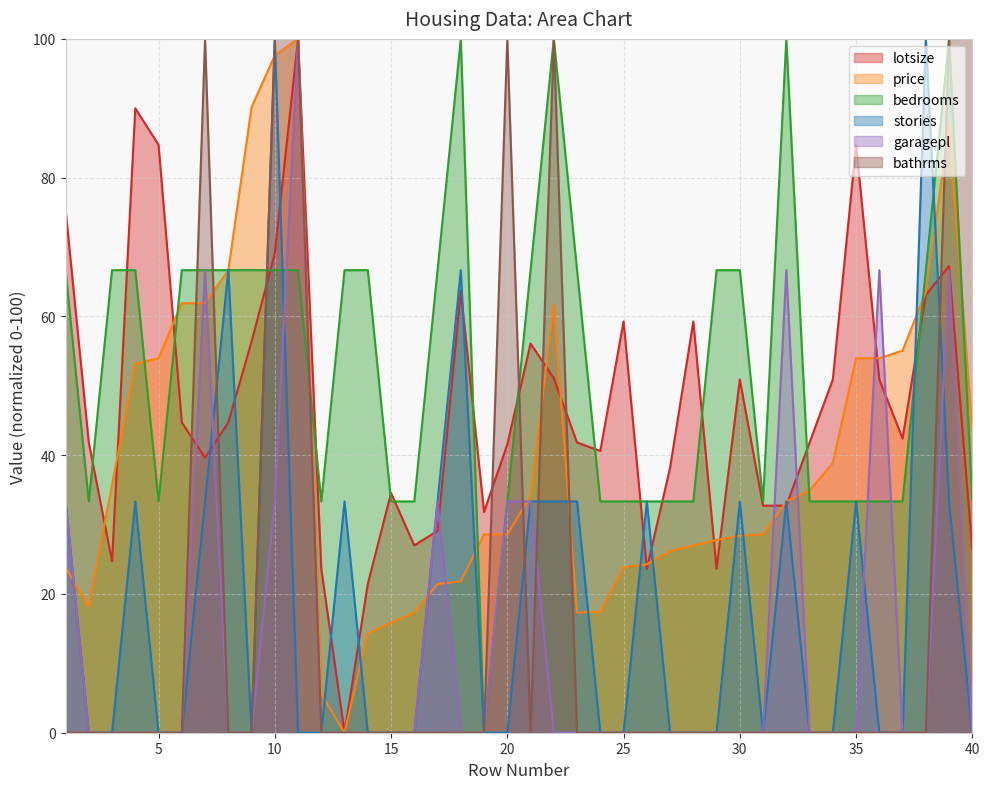

How many interior local peaks does the stories series have?

10